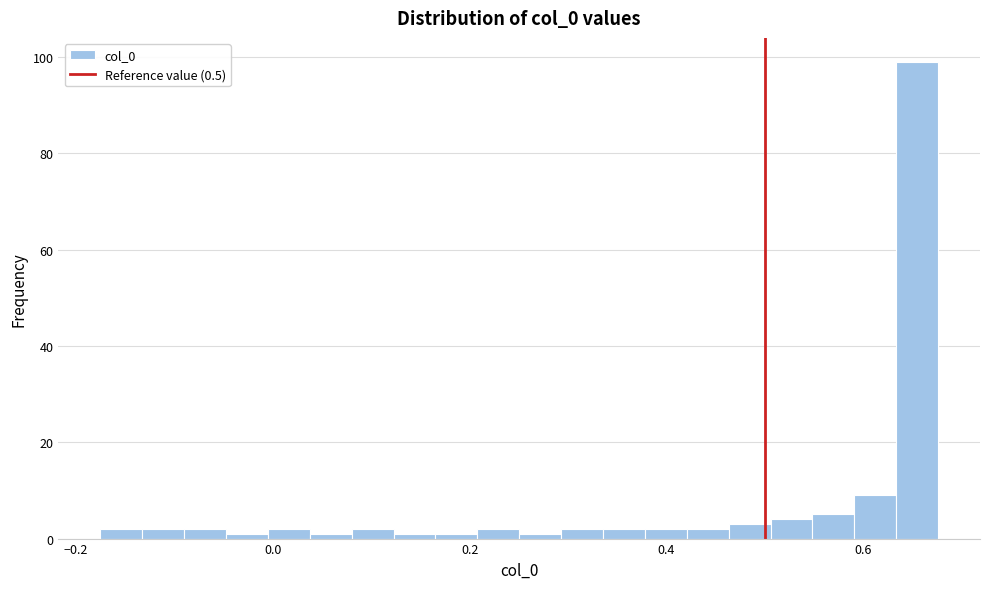

Around what value on the x-axis is the tallest bar? Give the approximate position of its centre, as read against the axis.

0.66